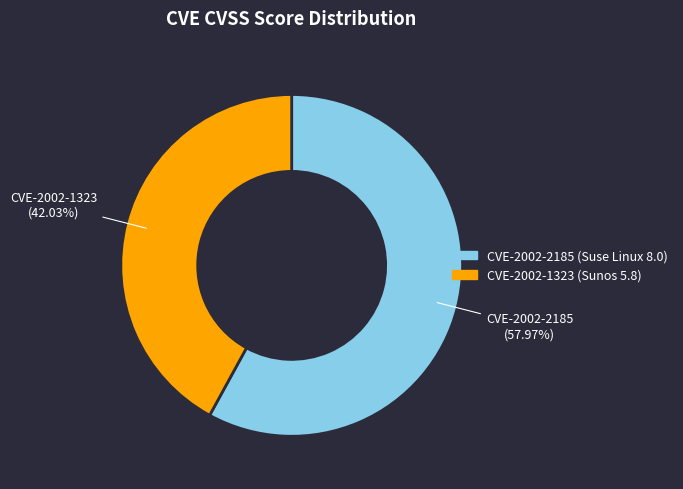

What is the smallest slice in the pie chart?

CVE-2002-1323